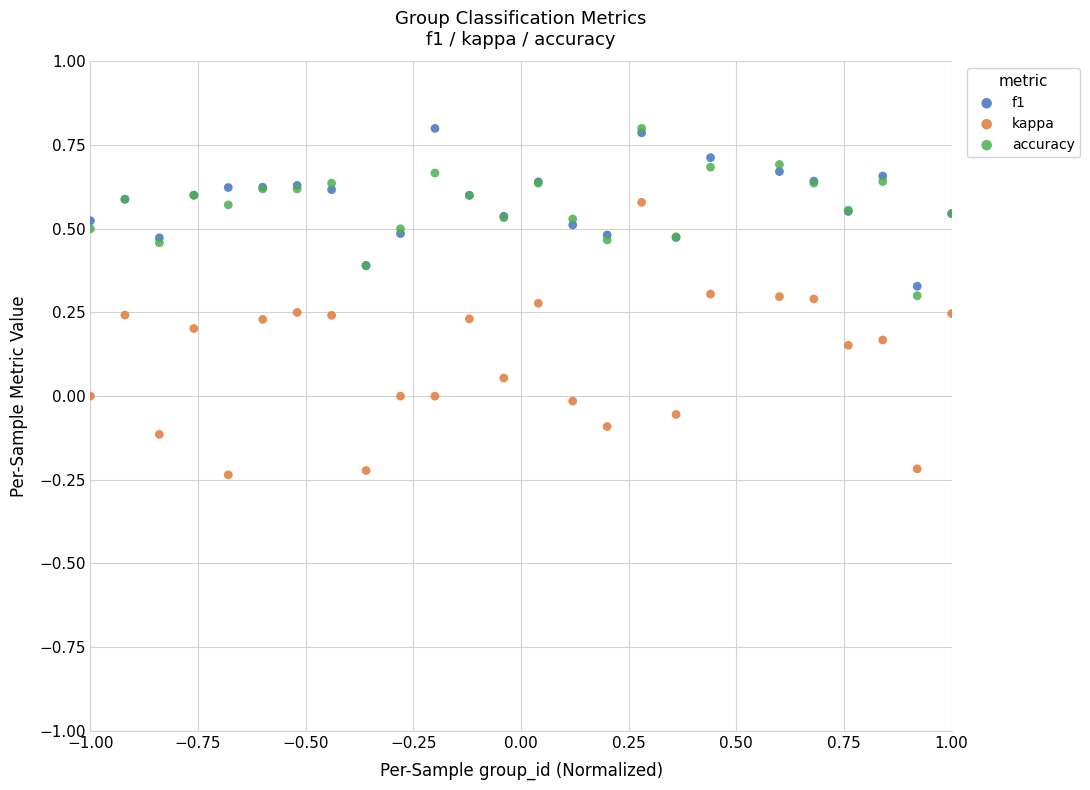

Which series has the widest spread of Y values?

kappa